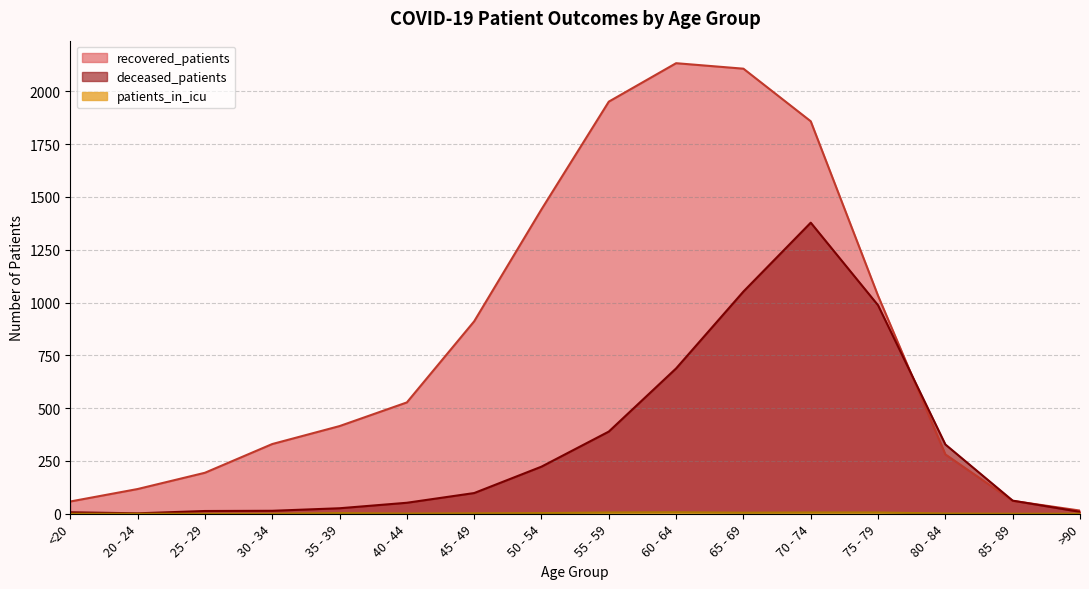

Reading left to right, transcribe all the data shown in this chart.

recovered_patients: <20=58	20 - 24=117	25 - 29=194	30 - 34=330	35 - 39=415	40 - 44=527	45 - 49=911	50 - 54=1441	55 - 59=1951	60 - 64=2133	65 - 69=2107	70 - 74=1858	75 - 79=1032	80 - 84=281	85 - 89=61	>90=15
deceased_patients: <20=7	20 - 24=2	25 - 29=13	30 - 34=14	35 - 39=26	40 - 44=52	45 - 49=98	50 - 54=223	55 - 59=389	60 - 64=688	65 - 69=1052	70 - 74=1378	75 - 79=987	80 - 84=328	85 - 89=62	>90=9
patients_in_icu: <20=0	20 - 24=0	25 - 29=0	30 - 34=0	35 - 39=3	40 - 44=1	45 - 49=2	50 - 54=3	55 - 59=6	60 - 64=7	65 - 69=5	70 - 74=6	75 - 79=6	80 - 84=1	85 - 89=0	>90=0